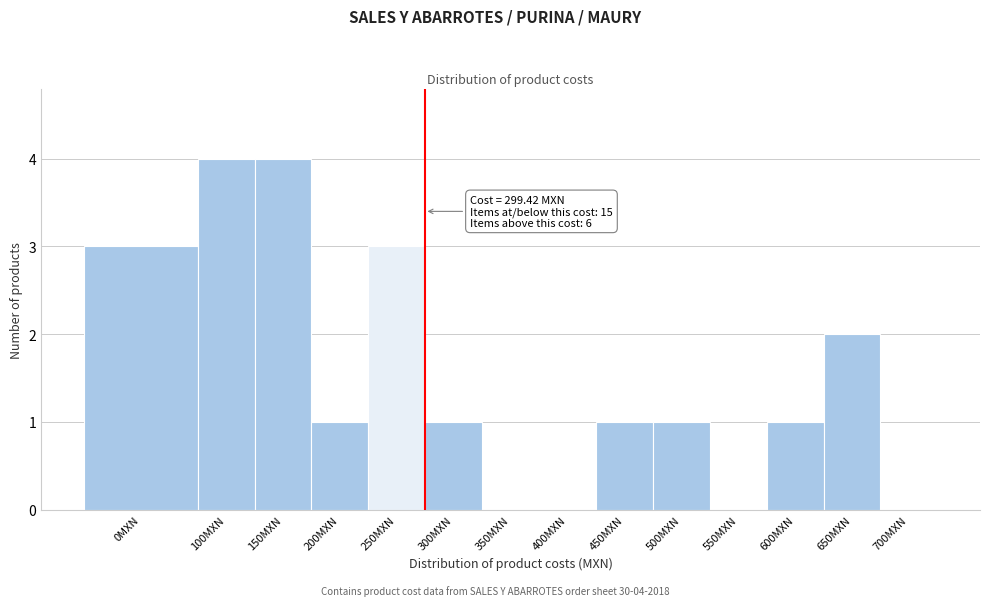

Reading left to right, list all the values displayed in this chart.

0MXN=3	100MXN=4	150MXN=4	200MXN=1	250MXN=3	300MXN=1	350MXN=0	400MXN=0	450MXN=1	500MXN=1	550MXN=0	600MXN=1	650MXN=2	700MXN=0